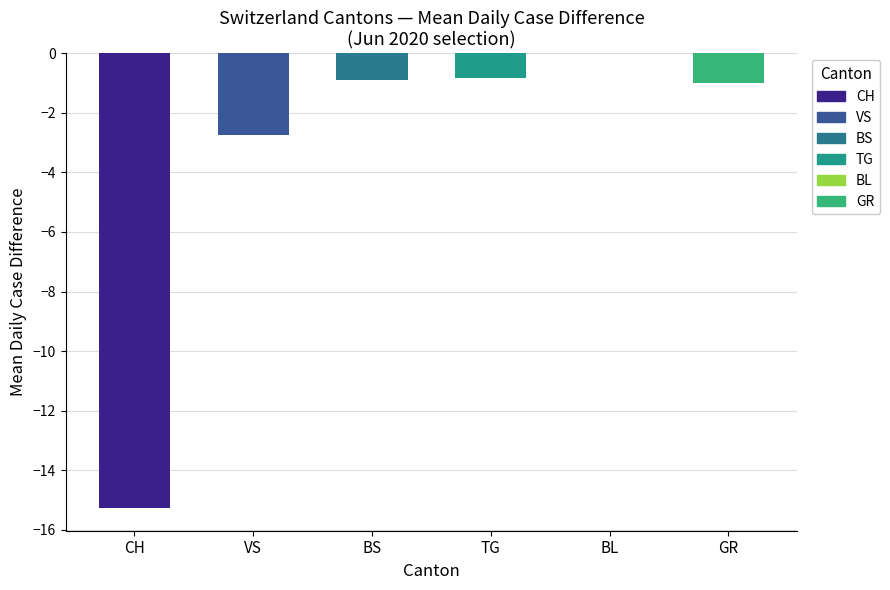

Are the bars grouped side by side (vs. stacked)?

No